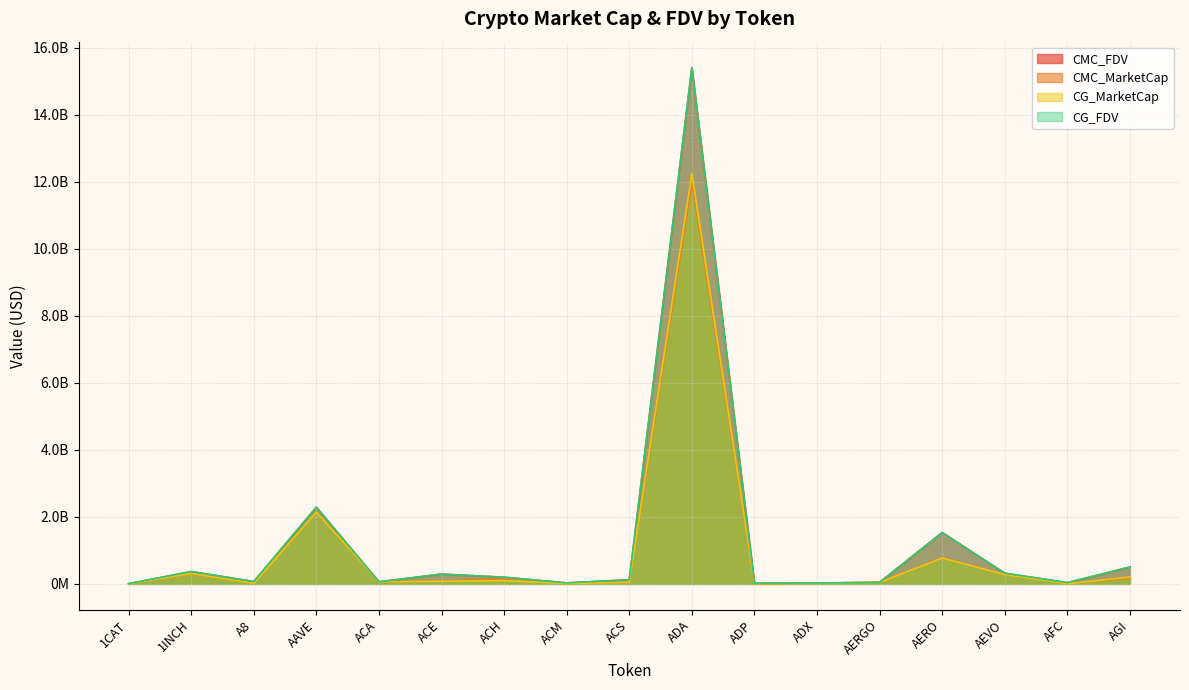

What is the label of the 14th point from the right?

AAVE